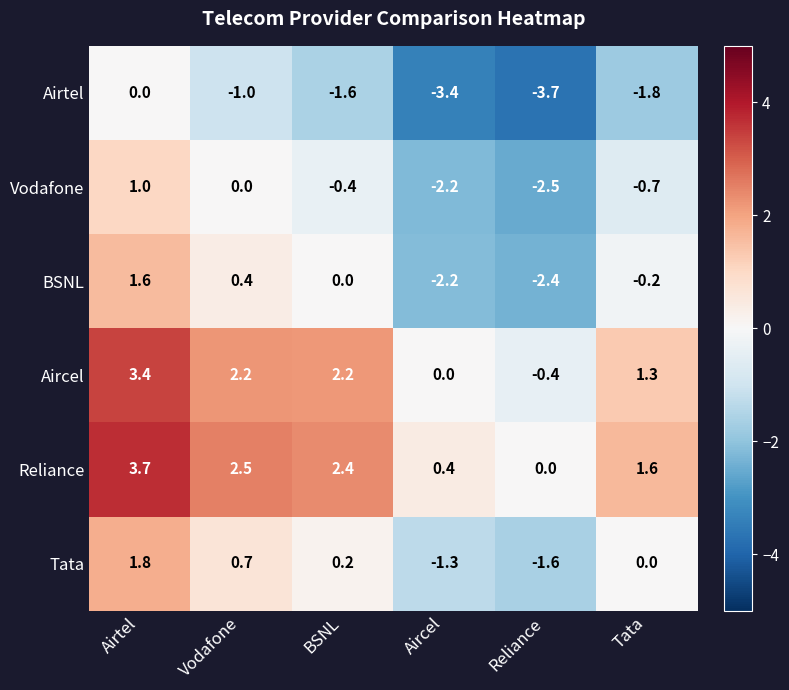

What is the difference between the Aircel values at Vodafone and Airtel?

1.2